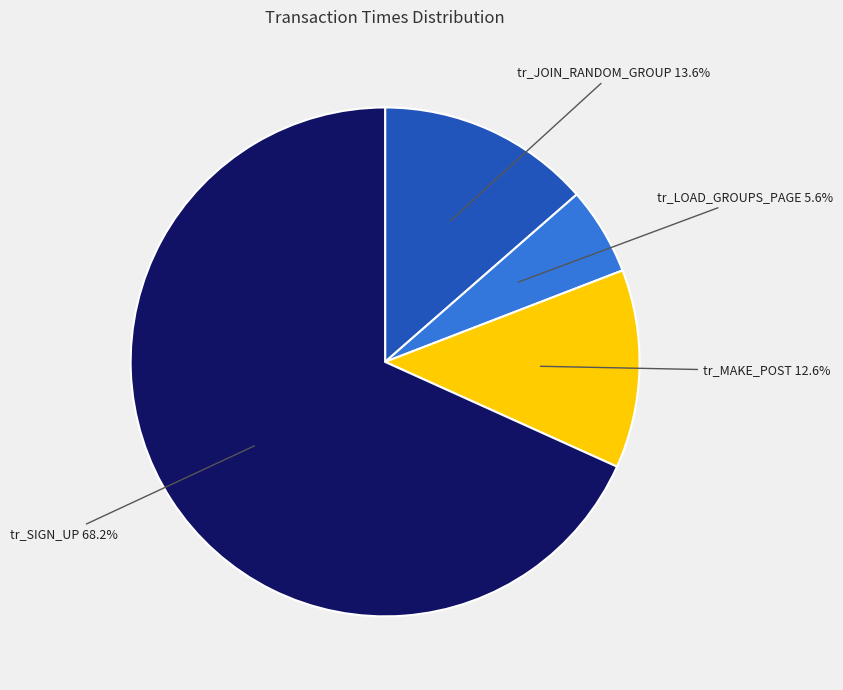

Combined, what portion of the pie is tr_LOAD_GROUPS_PAGE and tr_SIGN_UP?

73.8%